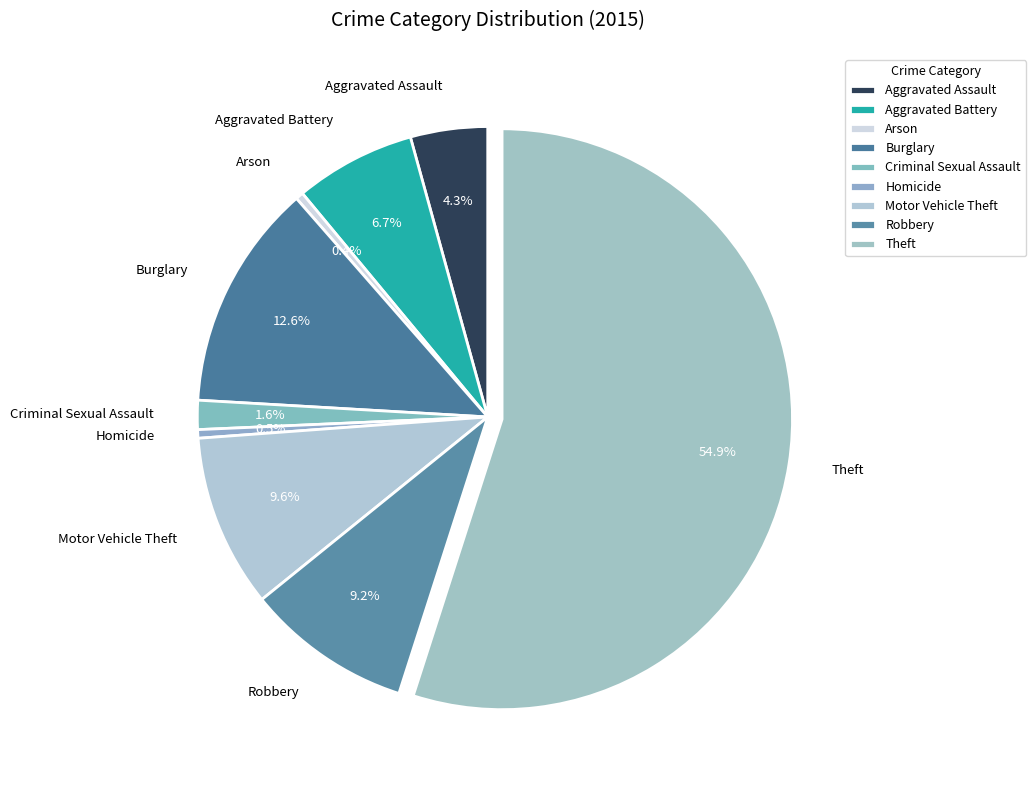

Which category accounts for the majority?

Theft